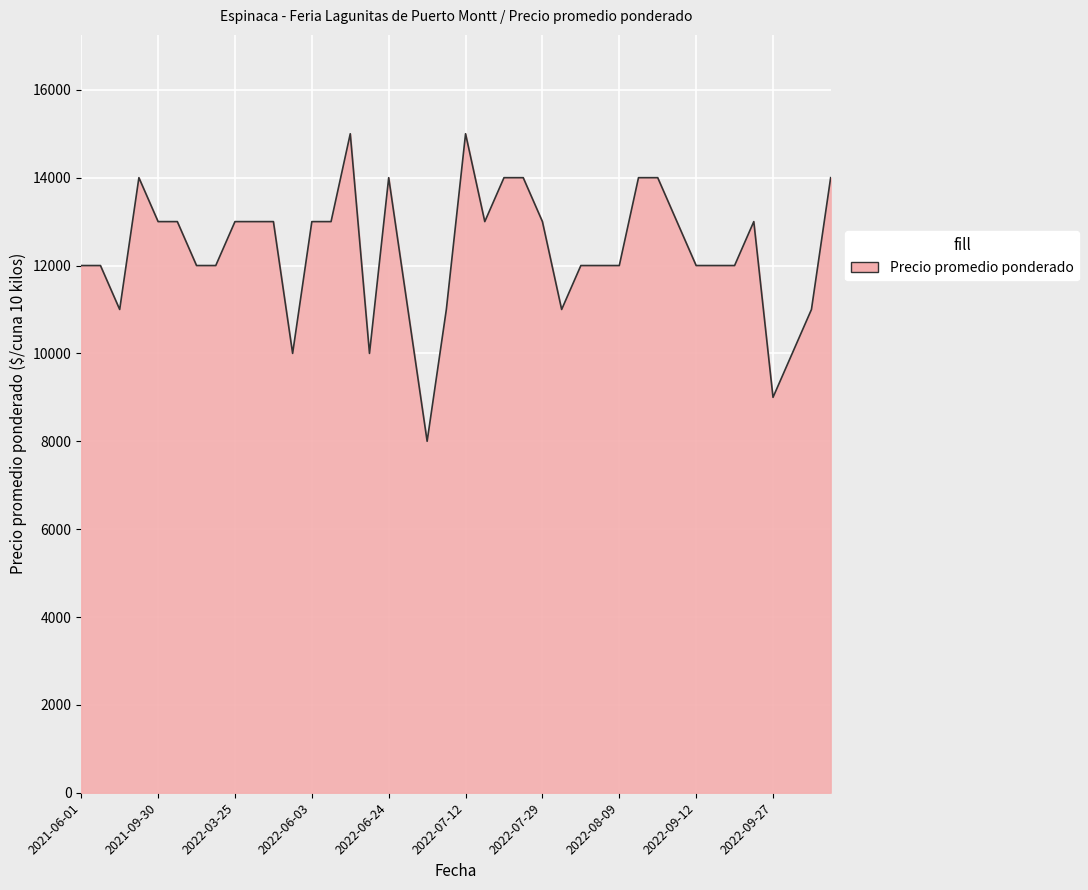

What is the greatest value displayed?

15000